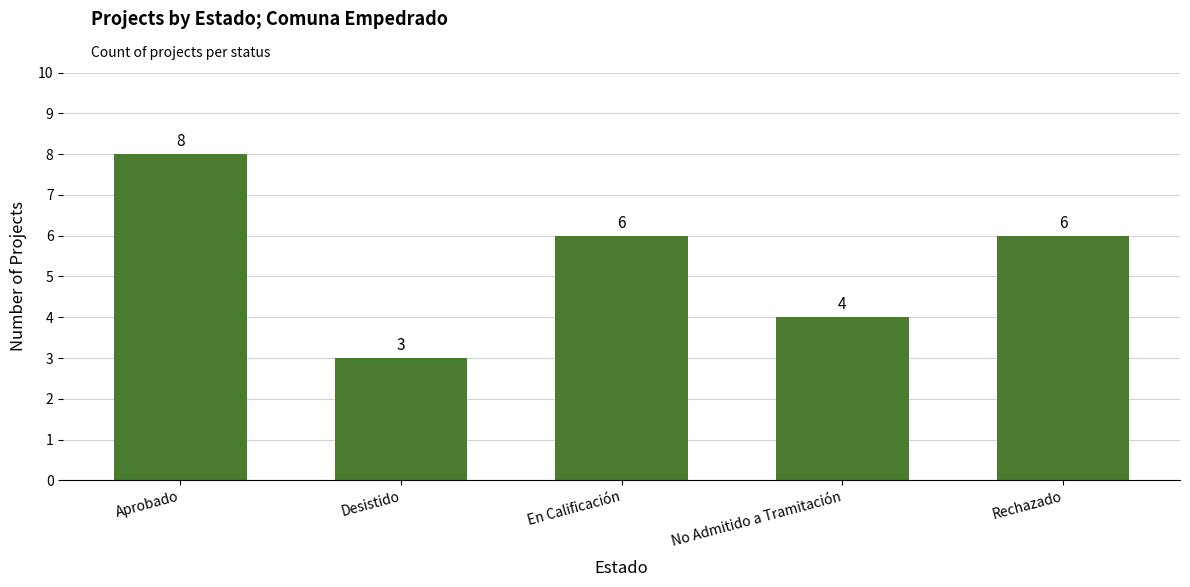

What is the average value?

5